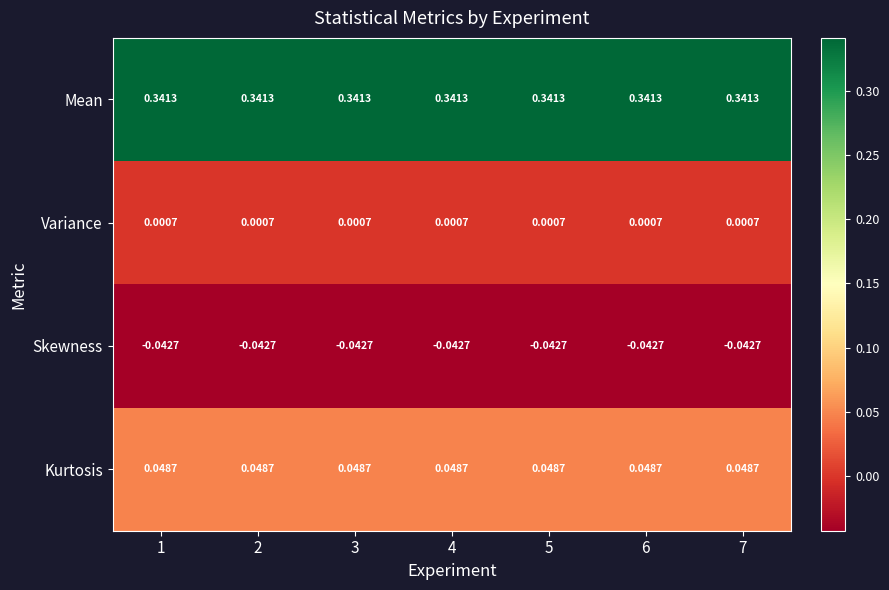

Is the value of Skewness at 3 greater than the value of Kurtosis at 6?

No